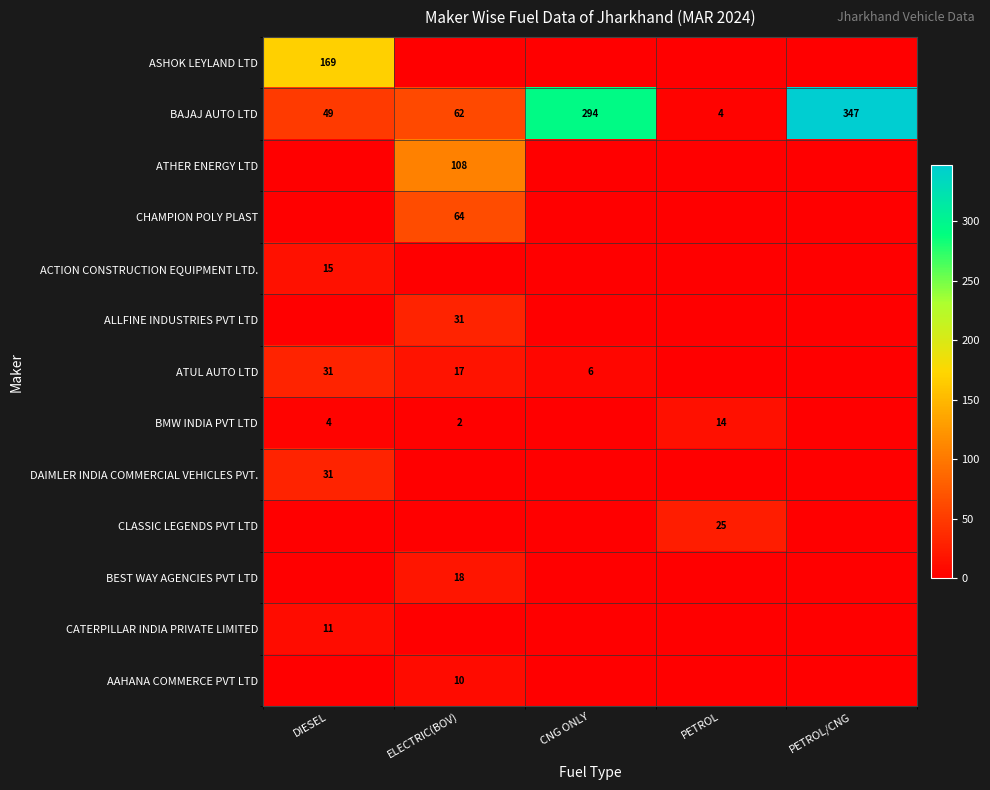

At how many categories does at least one series exceed 306?

1